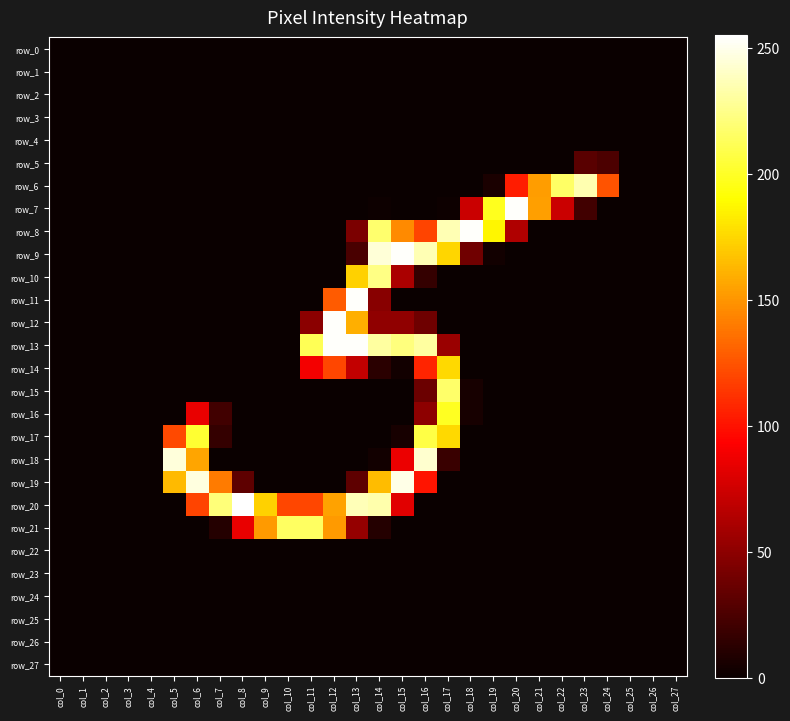

At how many categories does at least one series exceed 231?

12